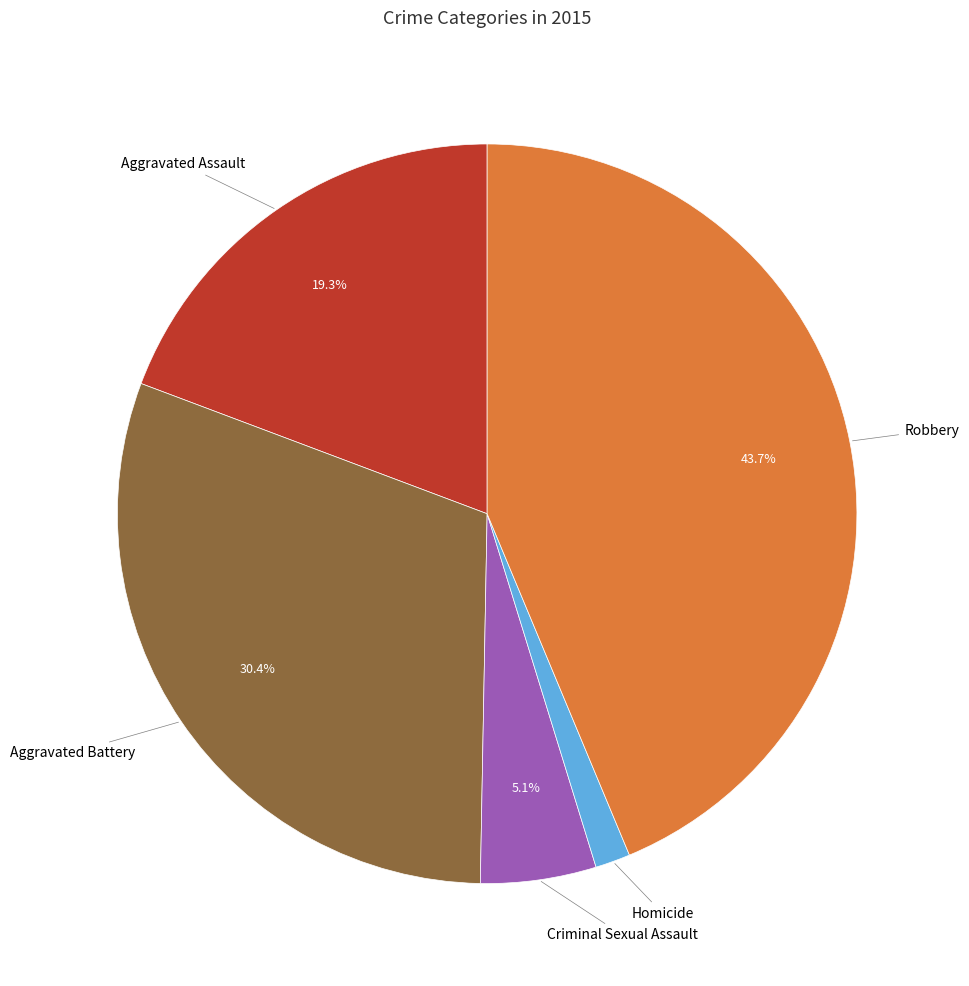

Does any single category account for the majority?

No